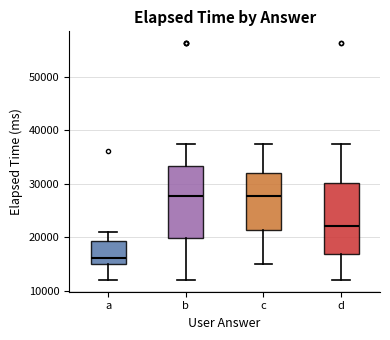

Reading left to right, read every box against the y-axis: the position of its median line, the range the box covers, and the ends of its whiskers. The values are not printed on the chart, so give them approximately, as read against the axis.

a: median 16000, box 15000 to 19000, whiskers 12000 to 21000
b: median 28000, box 20000 to 33000, whiskers 12000 to 37000
c: median 28000, box 21000 to 32000, whiskers 15000 to 37000
d: median 22000, box 17000 to 30000, whiskers 12000 to 37000